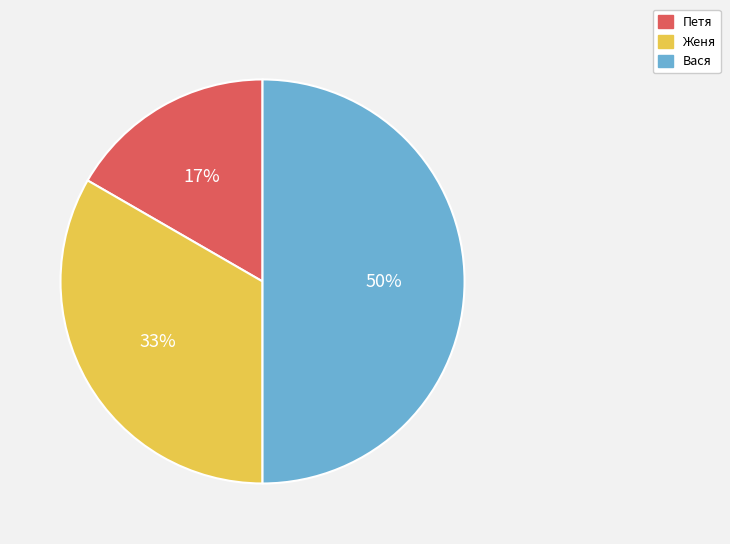

How many segments does this pie chart have?

3